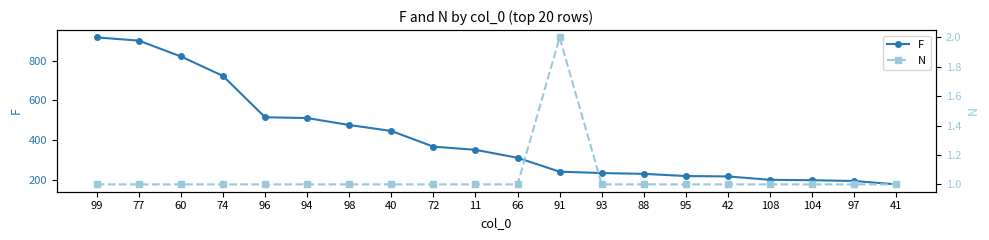

The N series shows 1 at 108. True or false?

True